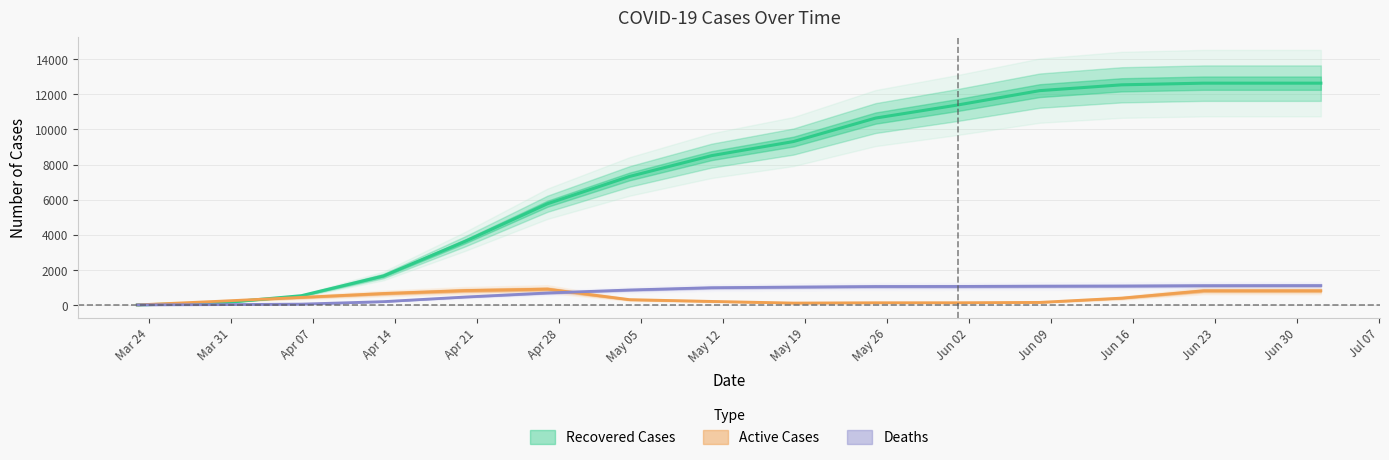

Which series ends up on top after the final intersection of Recovered Cases and Active Cases?

Recovered Cases